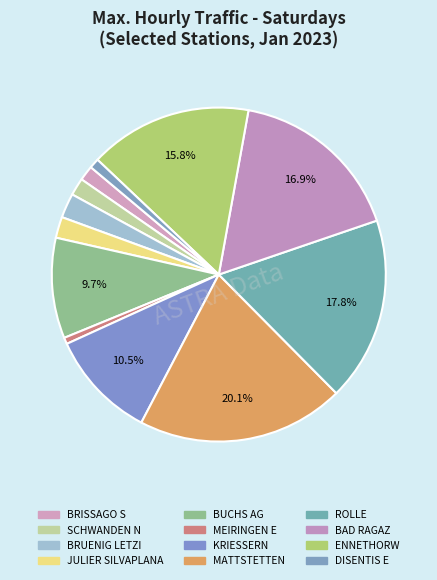

How much of the chart is everything except ENNETHORW?

84.2%